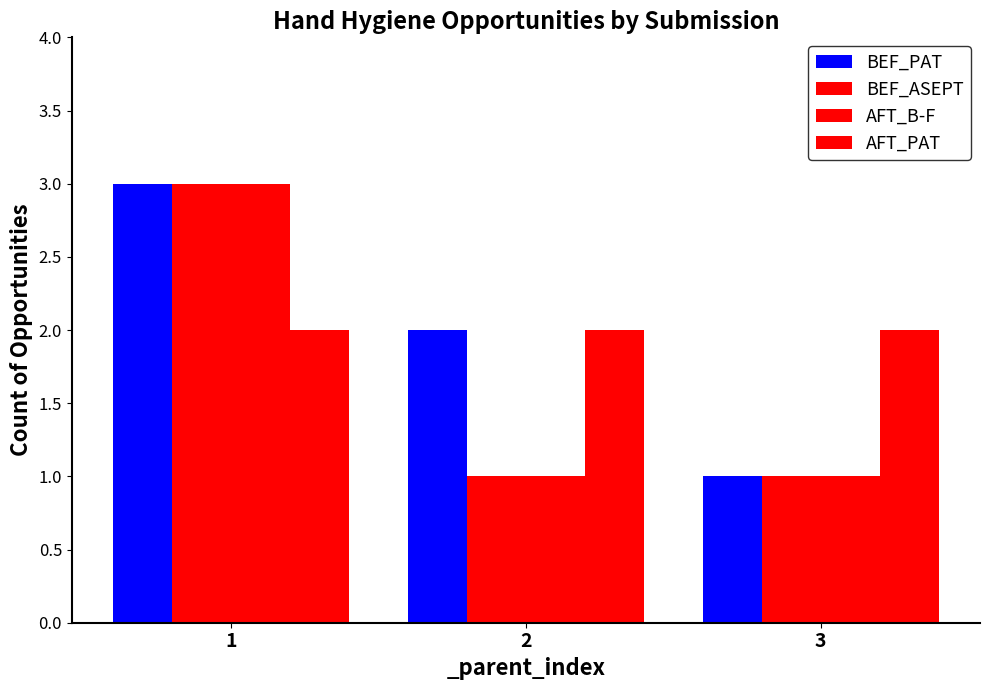

Is the value of BEF_PAT at 3 greater than the value of AFT_B-F at 3?

No